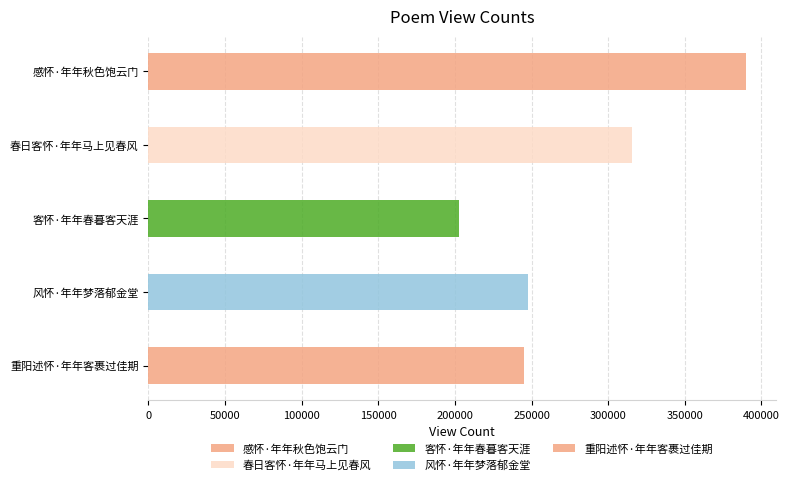

What is the minimum value shown in the chart?

202825